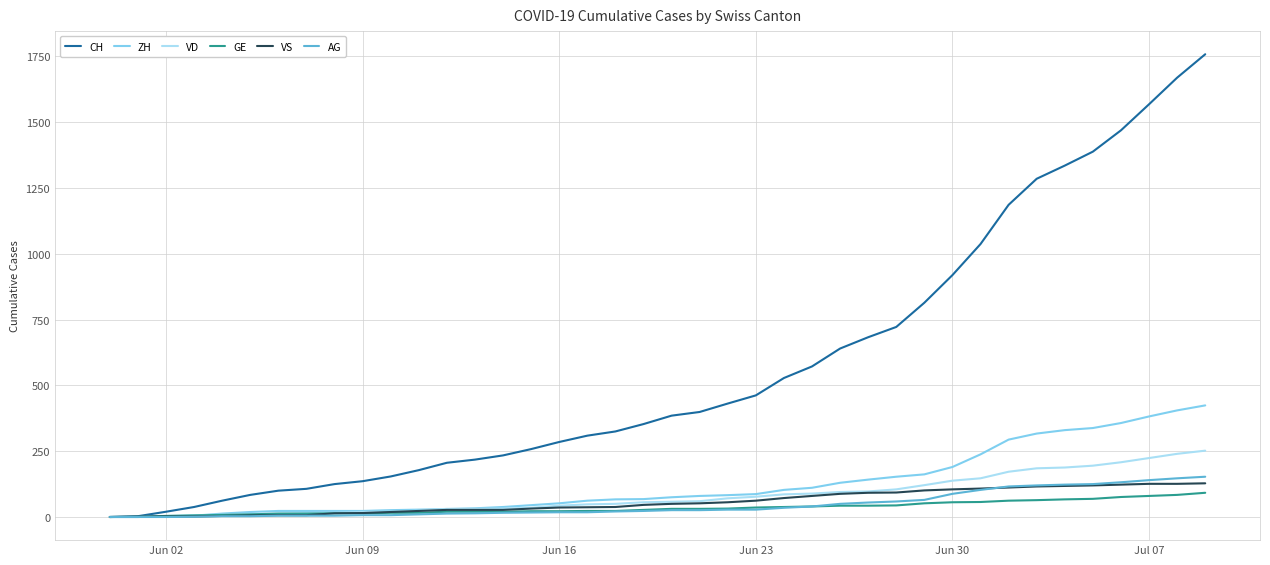

Which series has the largest range (max minus min)?

CH